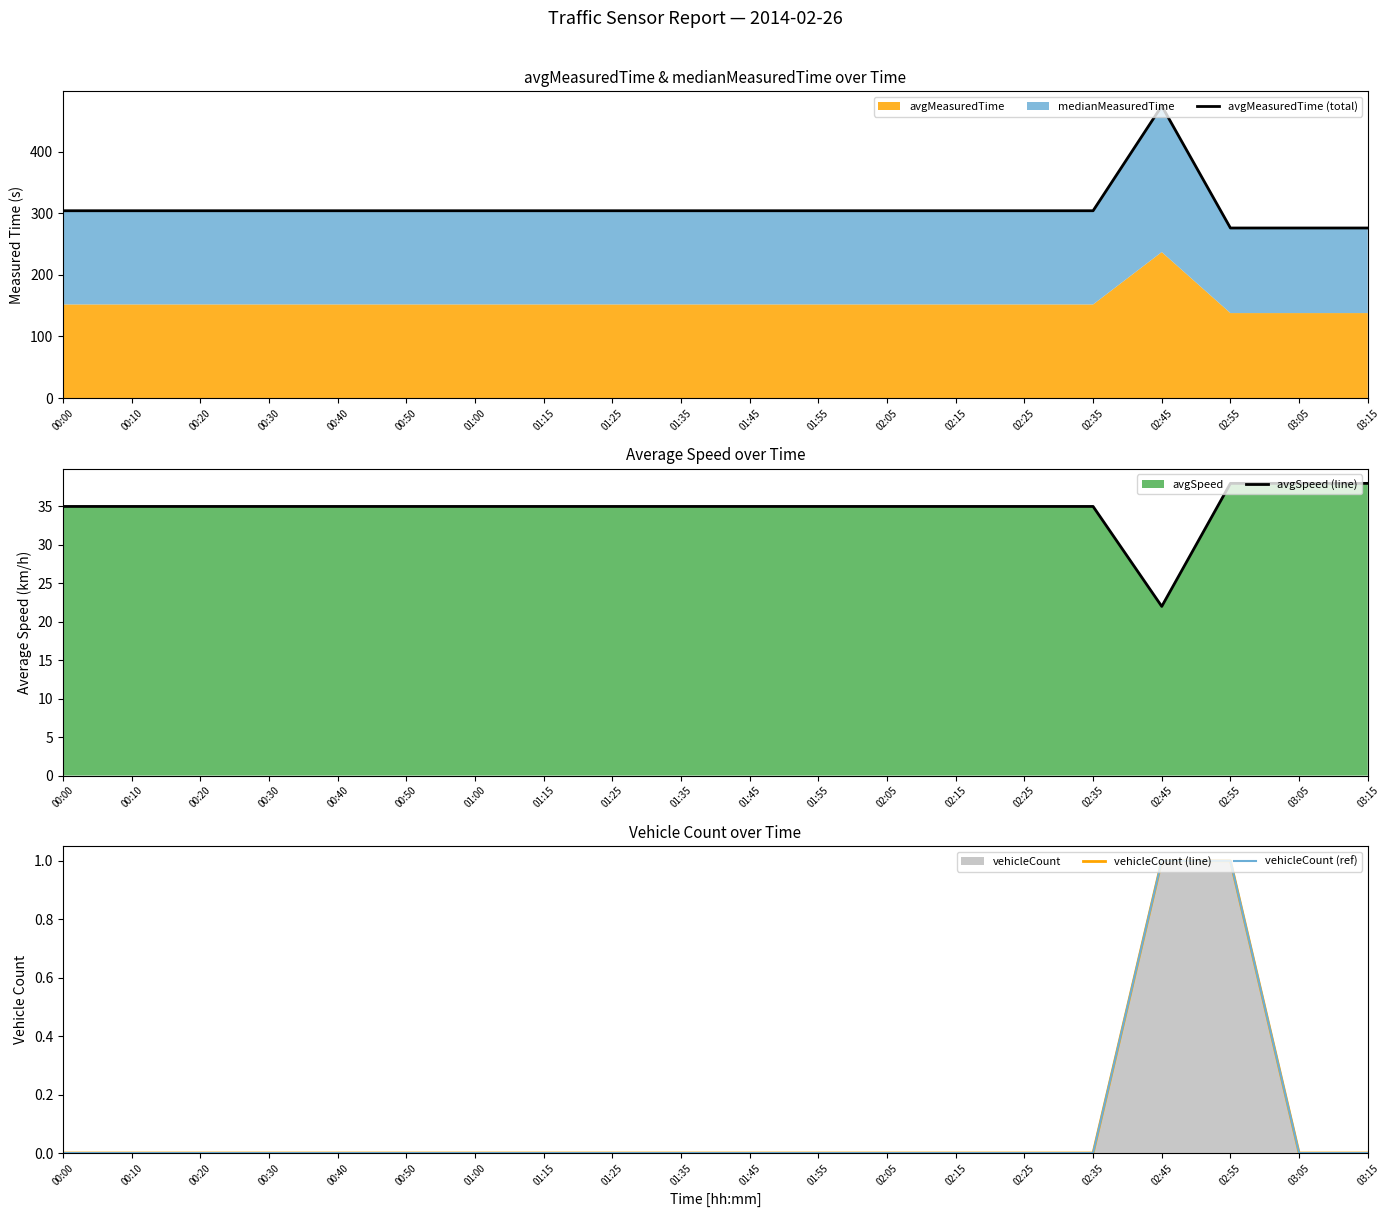

At which category is the sum across all series the highest?

02:45